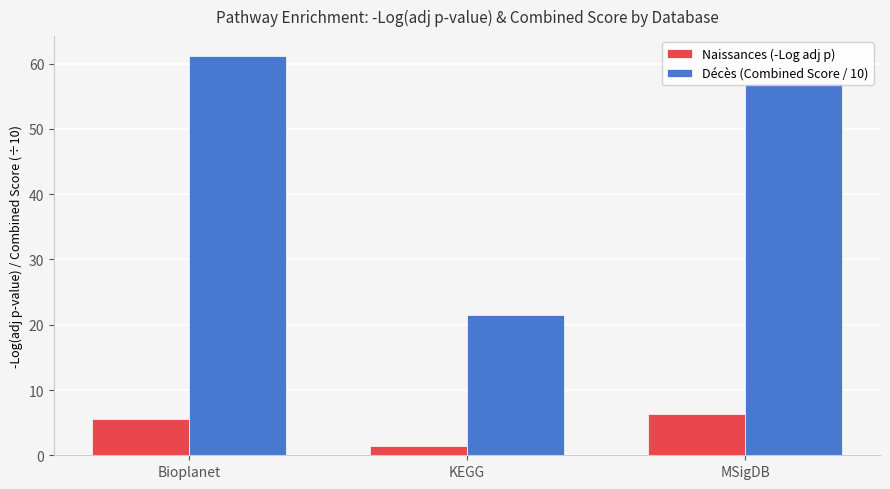

The Naissances (-Log adj p) series shows 1.4 at KEGG. True or false?

True